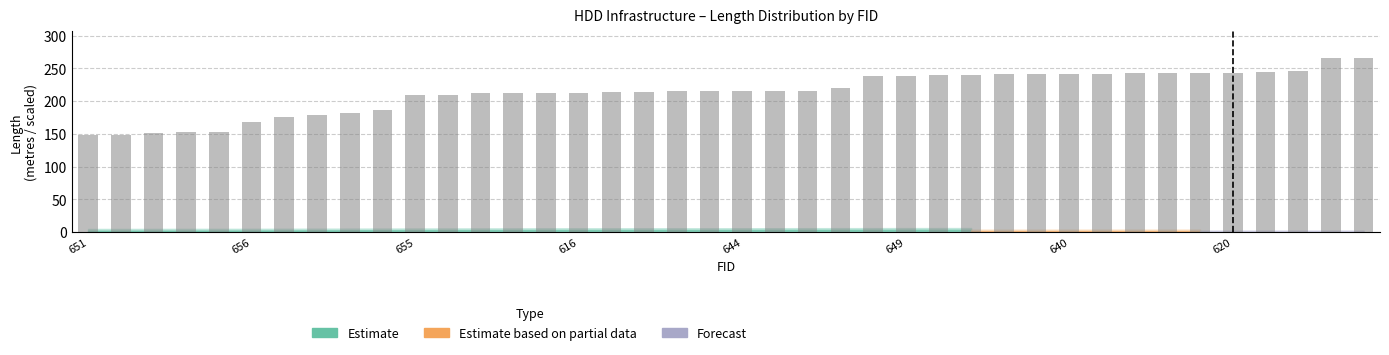

What is the average value?

213.8